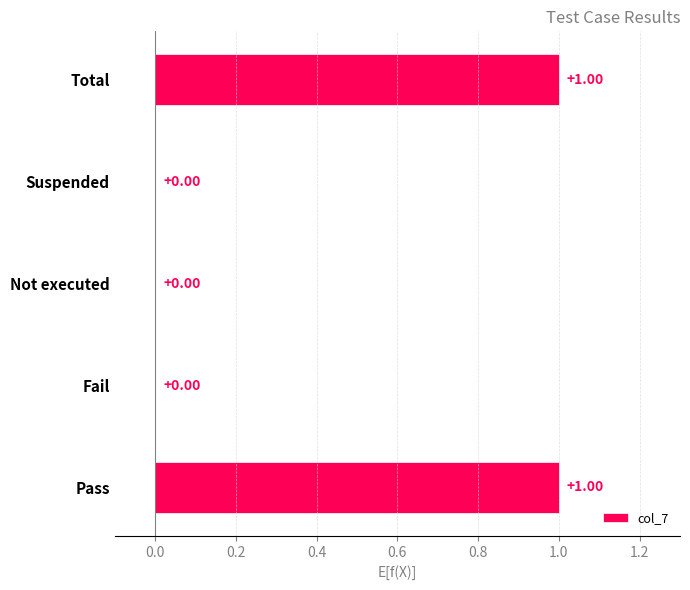

Which has a higher value, Pass or Suspended?

Pass